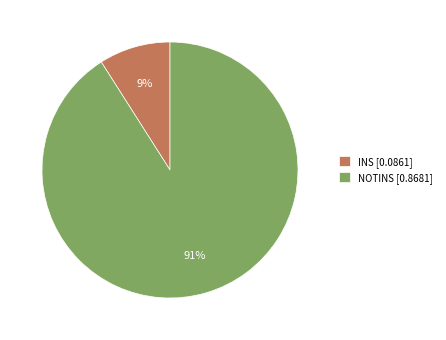

Which category has the biggest portion of the pie?

NOTINS